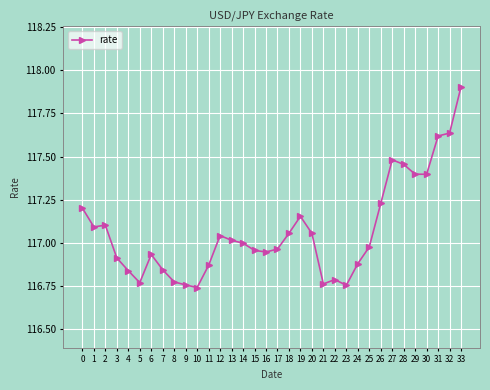

What is the greatest value displayed?

117.9